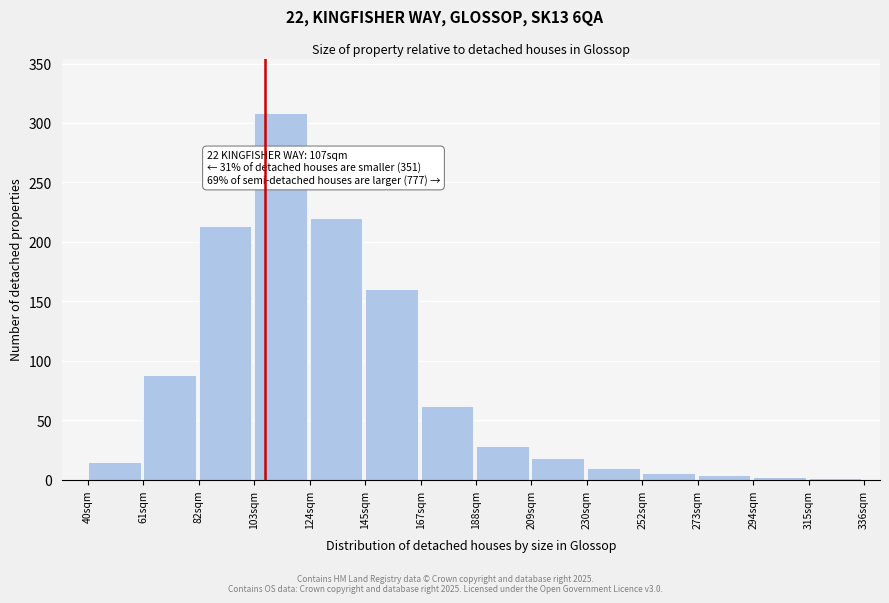

At which label is the value closest to 154?

145sqm